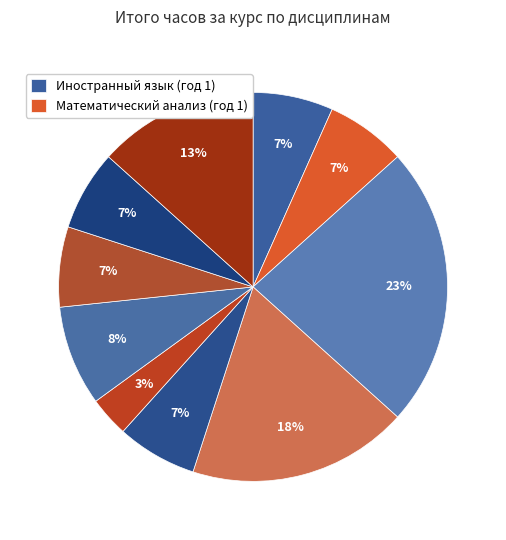

How many slices are in this pie chart?

10